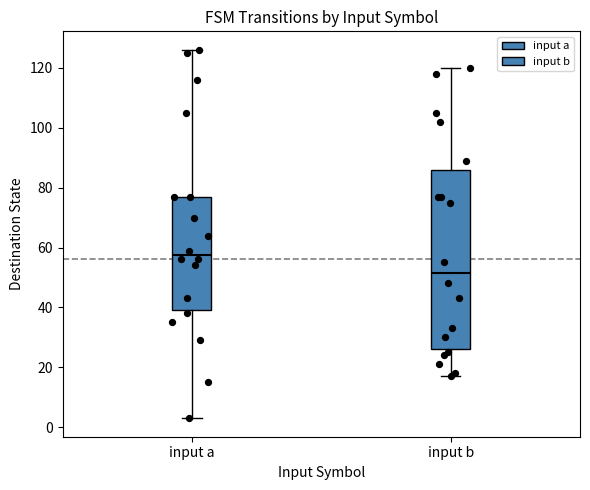

Comparing the boxes themselves (not the whiskers), which one is the tallest?

input b